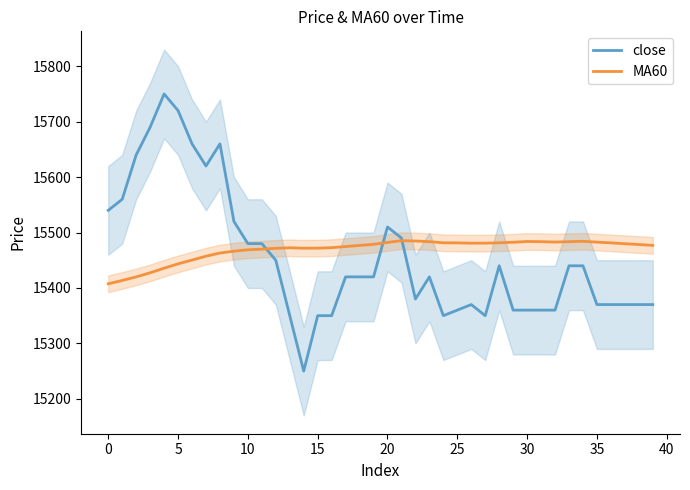

What is the minimum value for close?

15250.0